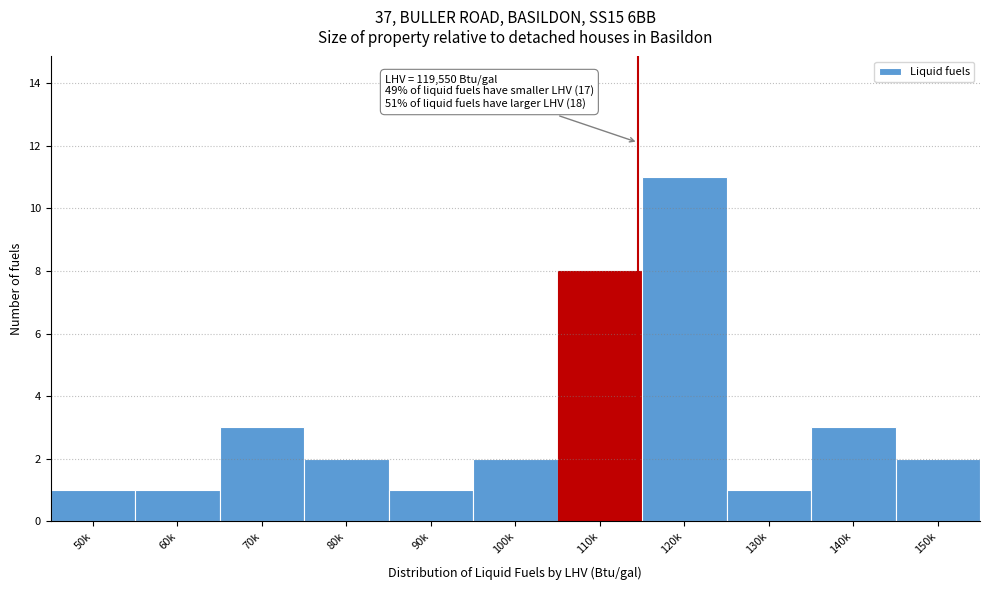

Reading left to right, list all the values displayed in this chart.

50k=1	60k=1	70k=3	80k=2	90k=1	100k=2	110k=8	120k=11	130k=1	140k=3	150k=2